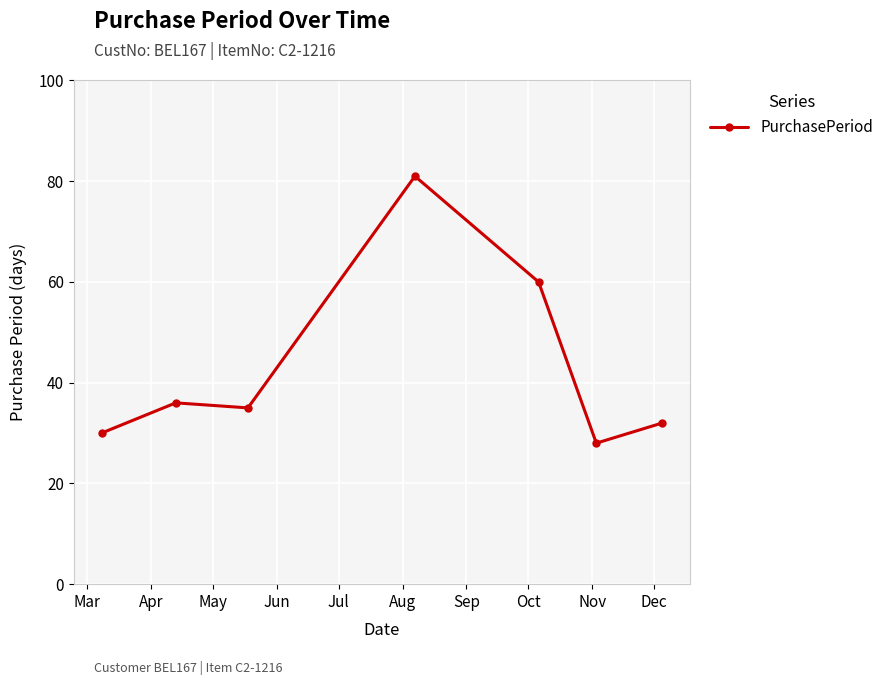

What is the value of the 1st point from the left?

30